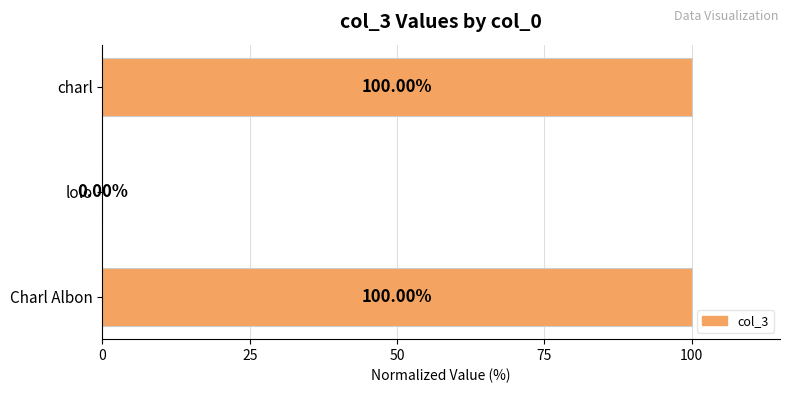

Approximately how many times larger is the value at Charl Albon compared to charl?

1.0